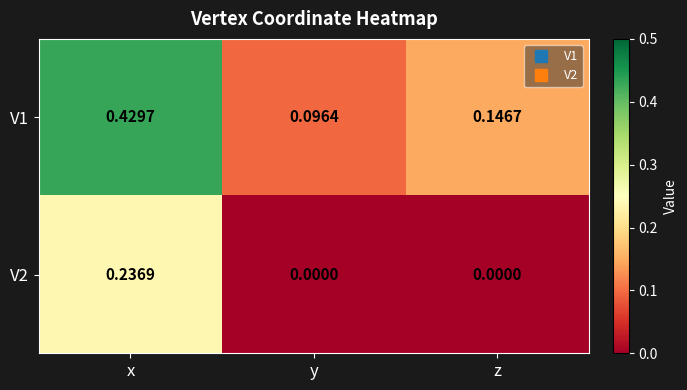

Is the value of V1 at y greater than the value of V2 at x?

No